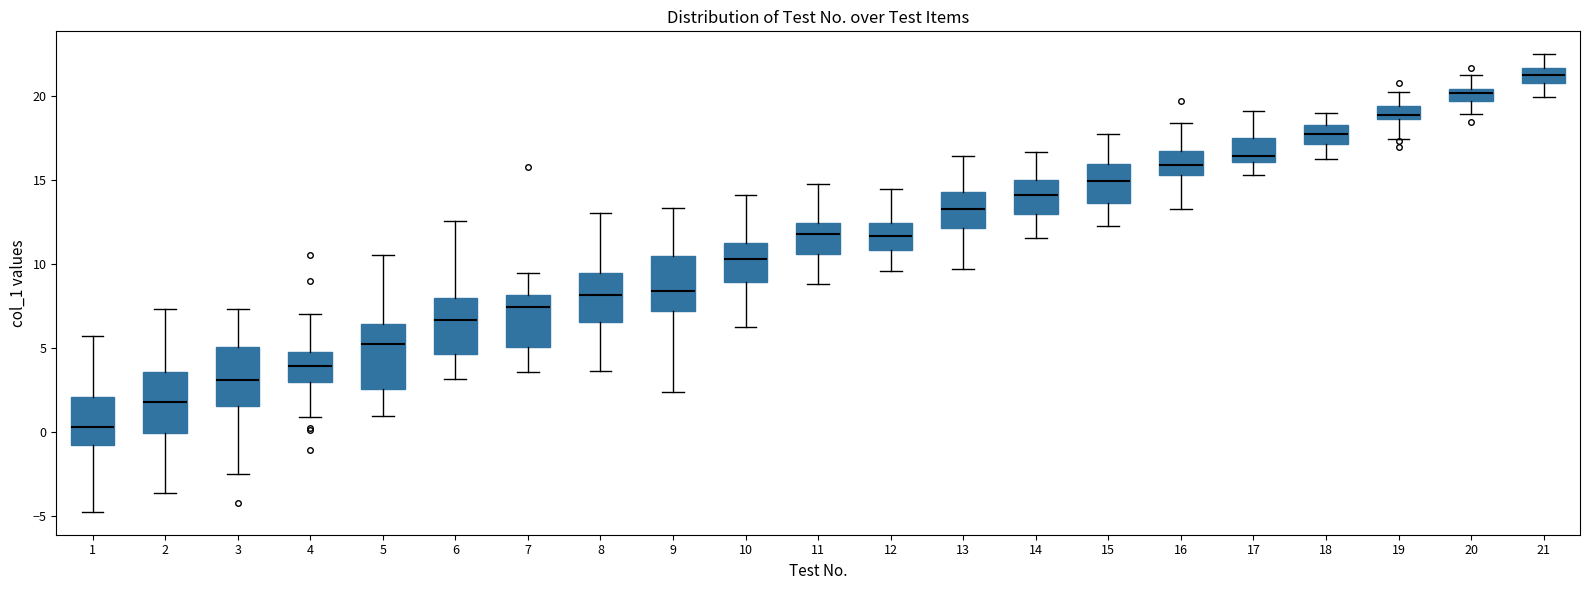

Reading left to right, transcribe this box plot: for each box, give where its median line is, the range the box spans, and where its two whiskers end, as read against the y-axis. The values are not printed on the chart, so give them approximately, as read against the axis.

1: median 0.5, box -1.0 to 2.0, whiskers -4.5 to 5.5
2: median 2.0, box 0.0 to 3.5, whiskers -3.5 to 7.5
3: median 3.0, box 1.5 to 5.0, whiskers -2.5 to 7.5
4: median 4.0, box 3.0 to 5.0, whiskers 1.0 to 7.0
5: median 5.0, box 2.5 to 6.5, whiskers 1.0 to 10.5
6: median 6.5, box 4.5 to 8.0, whiskers 3.0 to 12.5
7: median 7.5, box 5.0 to 8.0, whiskers 3.5 to 9.5
8: median 8.0, box 6.5 to 9.5, whiskers 3.5 to 13.0
9: median 8.5, box 7.0 to 10.5, whiskers 2.5 to 13.5
10: median 10.5, box 9.0 to 11.5, whiskers 6.5 to 14.0
11: median 12.0, box 10.5 to 12.5, whiskers 9.0 to 15.0
12: median 11.5, box 11.0 to 12.5, whiskers 9.5 to 14.5
13: median 13.5, box 12.0 to 14.5, whiskers 9.5 to 16.5
14: median 14.0, box 13.0 to 15.0, whiskers 11.5 to 16.5
15: median 15.0, box 13.5 to 16.0, whiskers 12.5 to 17.5
16: median 16.0, box 15.5 to 16.5, whiskers 13.0 to 18.5
17: median 16.5, box 16.0 to 17.5, whiskers 15.5 to 19.0
18: median 17.5, box 17.0 to 18.5, whiskers 16.5 to 19.0
19: median 19.0, box 18.5 to 19.5, whiskers 17.5 to 20.0
20: median 20.0, box 19.5 to 20.5, whiskers 19.0 to 21.0
21: median 21.0 (inside the box), box 21.0 to 21.5, whiskers 20.0 to 22.5